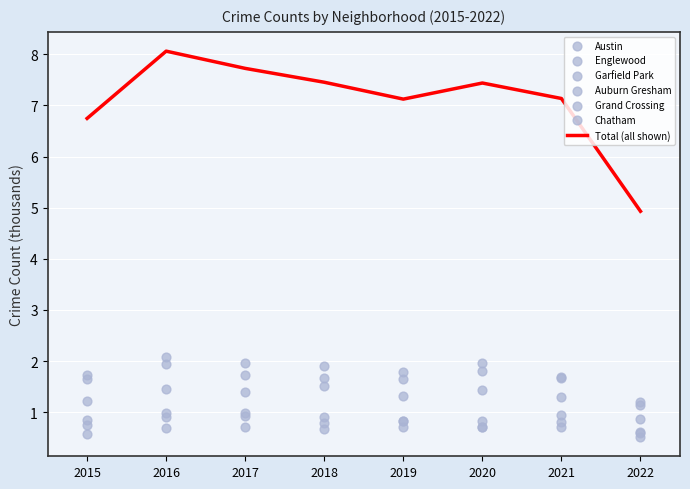

At how many categories does at least one series exceed 1?

8